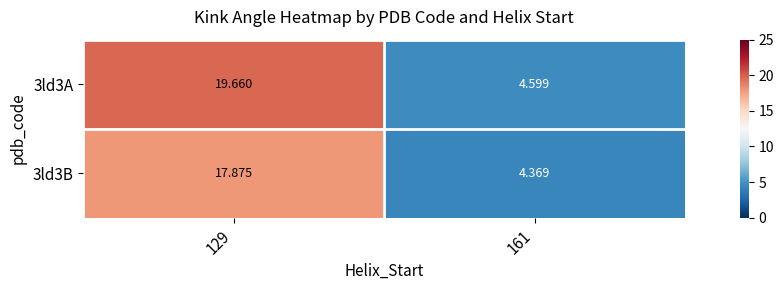

Is the value of 3ld3B at 129 greater than the value of 3ld3A at 161?

Yes